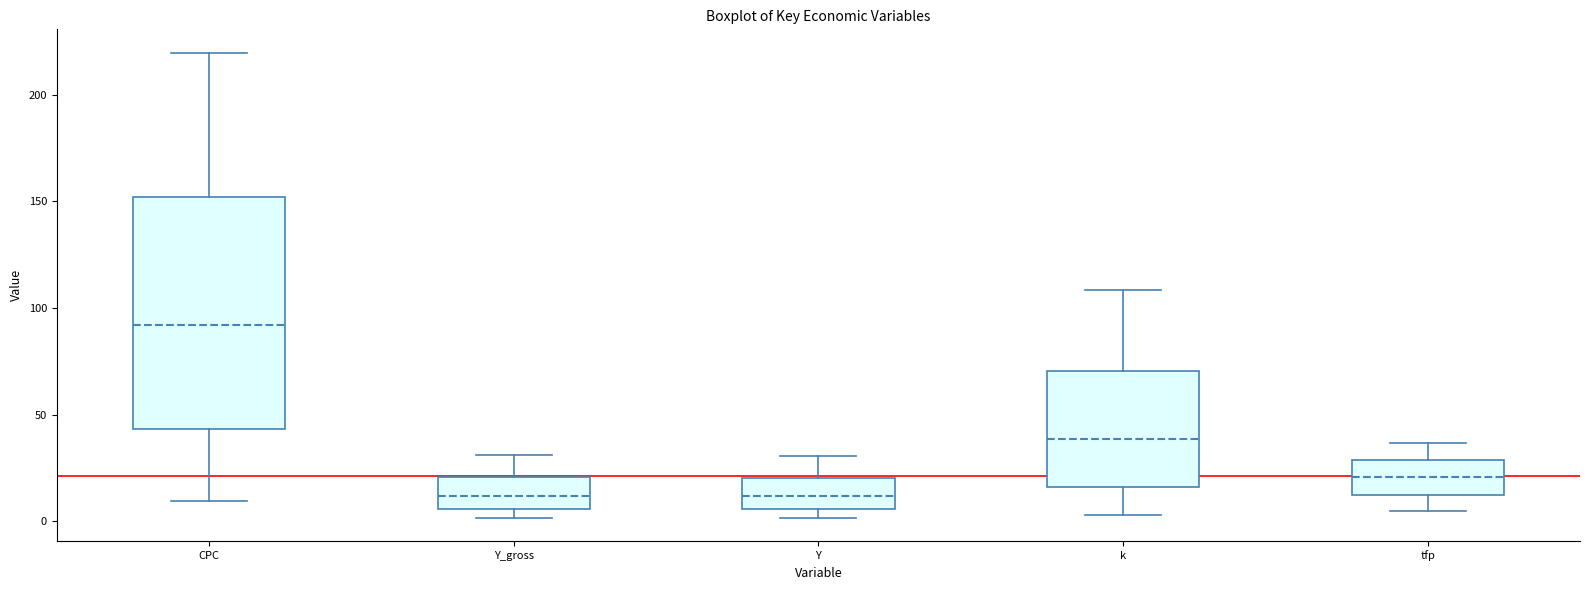

Reading left to right, read every box against the y-axis: the position of its median line, the range the box covers, and the ends of its whiskers. The values are not printed on the chart, so give them approximately, as read against the axis.

CPC: median 90, box 45 to 150, whiskers 10 to 220
Y_gross: median 10, box 5 to 20, whiskers 0 to 30
Y: median 10, box 5 to 20, whiskers 0 to 30
k: median 40, box 15 to 70, whiskers 5 to 110
tfp: median 20, box 10 to 30, whiskers 5 to 35